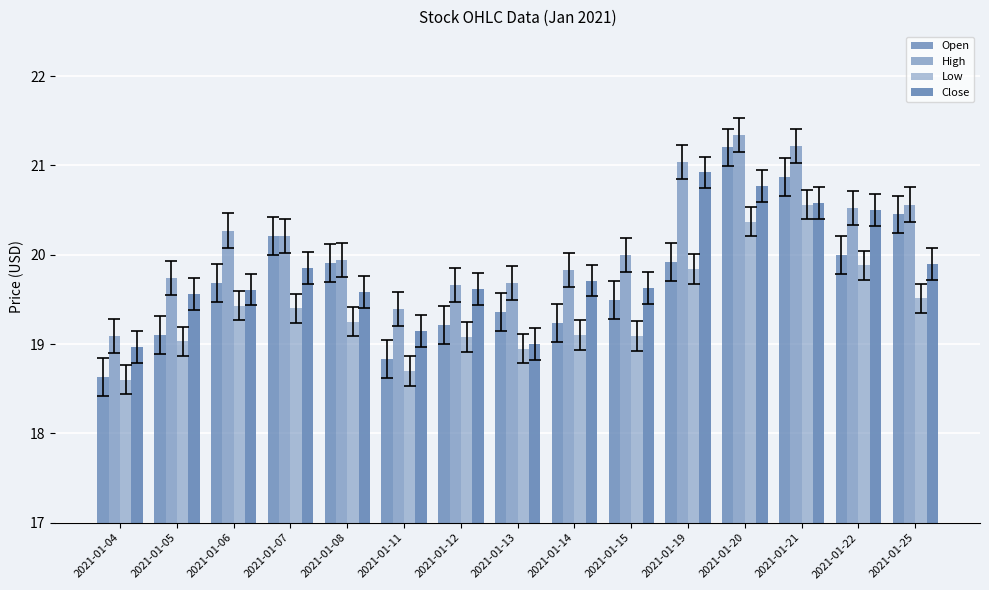

How many bars are there in total?

60